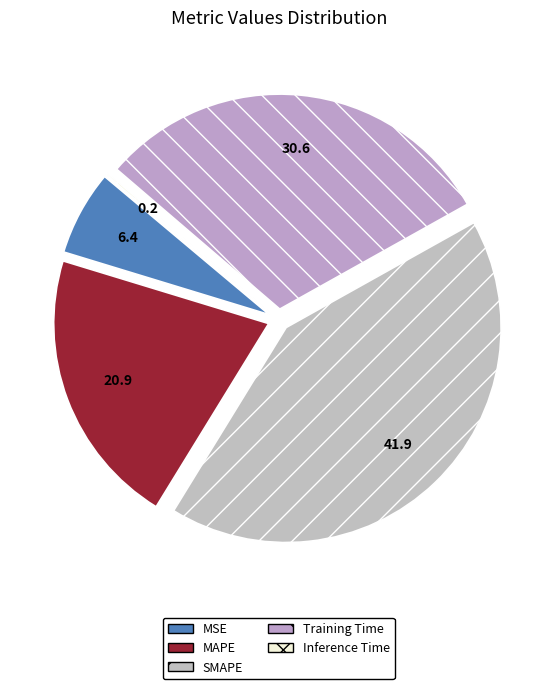

Between MSE and Inference Time, which is larger?

MSE